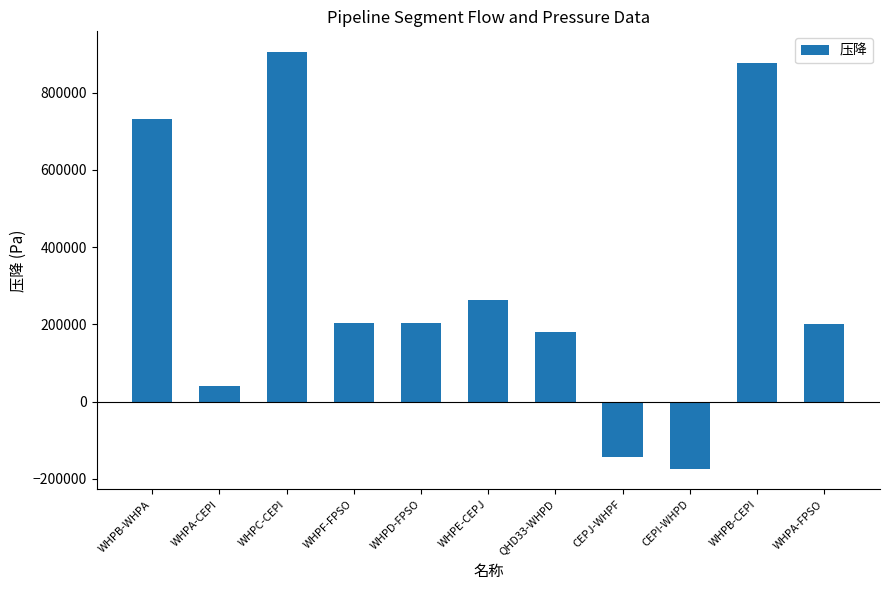

Count the number of categories in the chart.

11